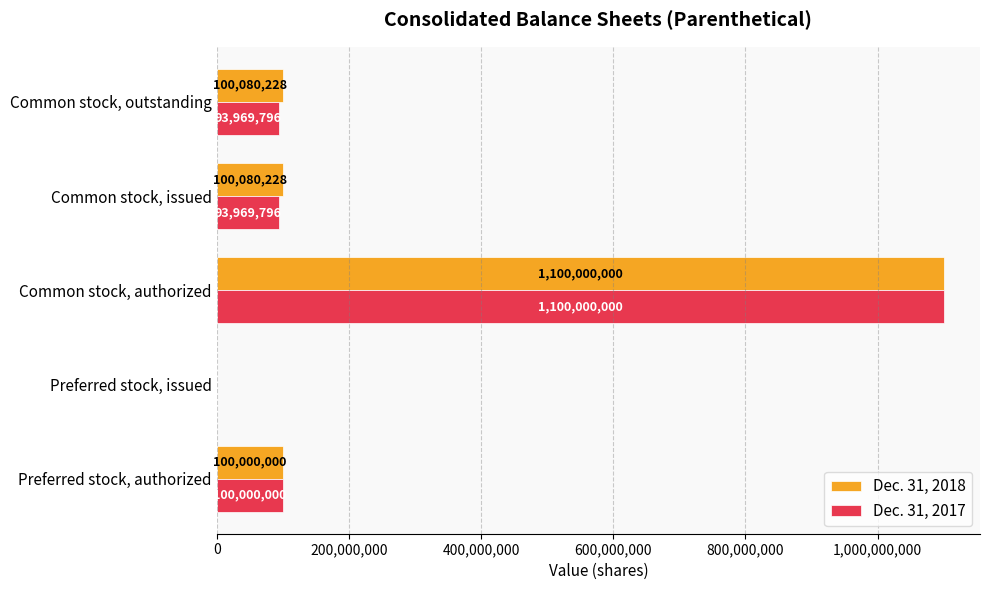

What is the greatest value displayed?

1100000000